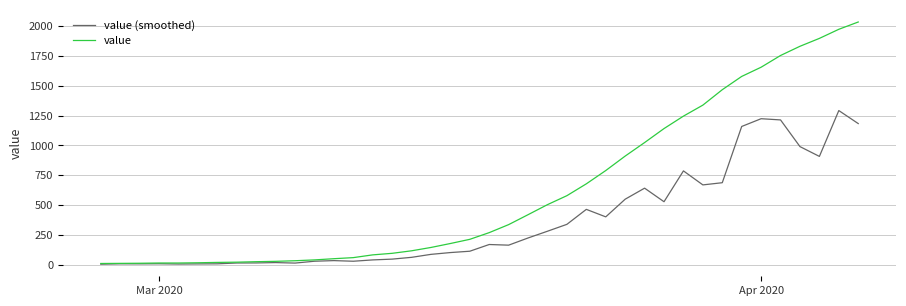

Which series has the largest total across all categories?

value